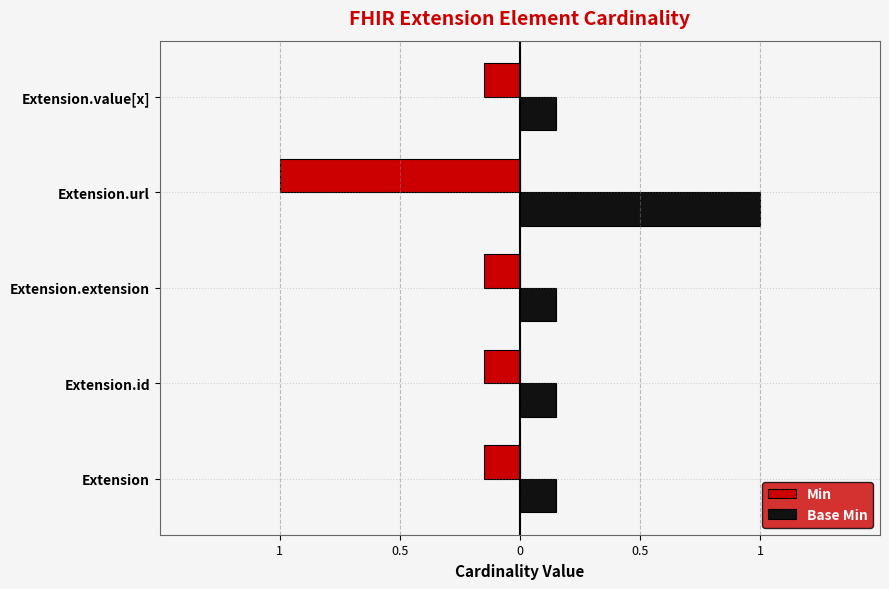

What is the average value of the Base Min series?

0.3